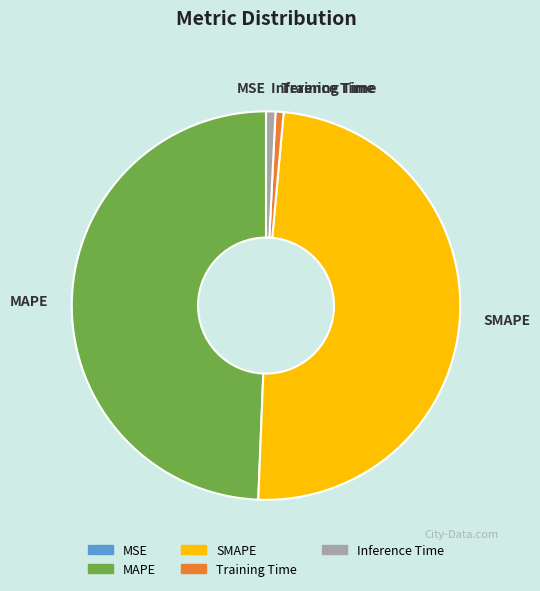

Does Inference Time represent more than half of the total?

No